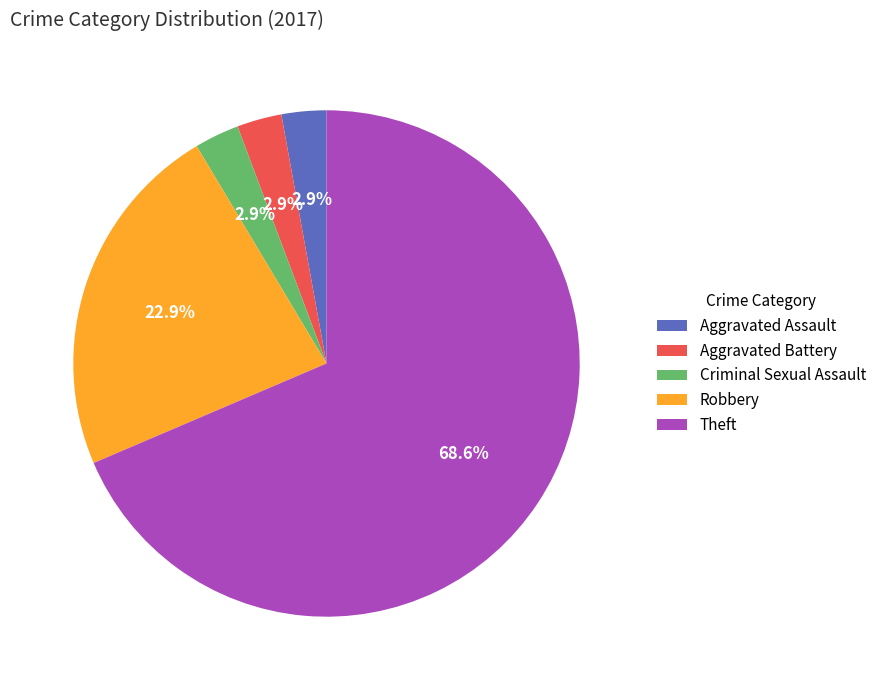

Does Aggravated Assault account for over 50% of the chart?

No